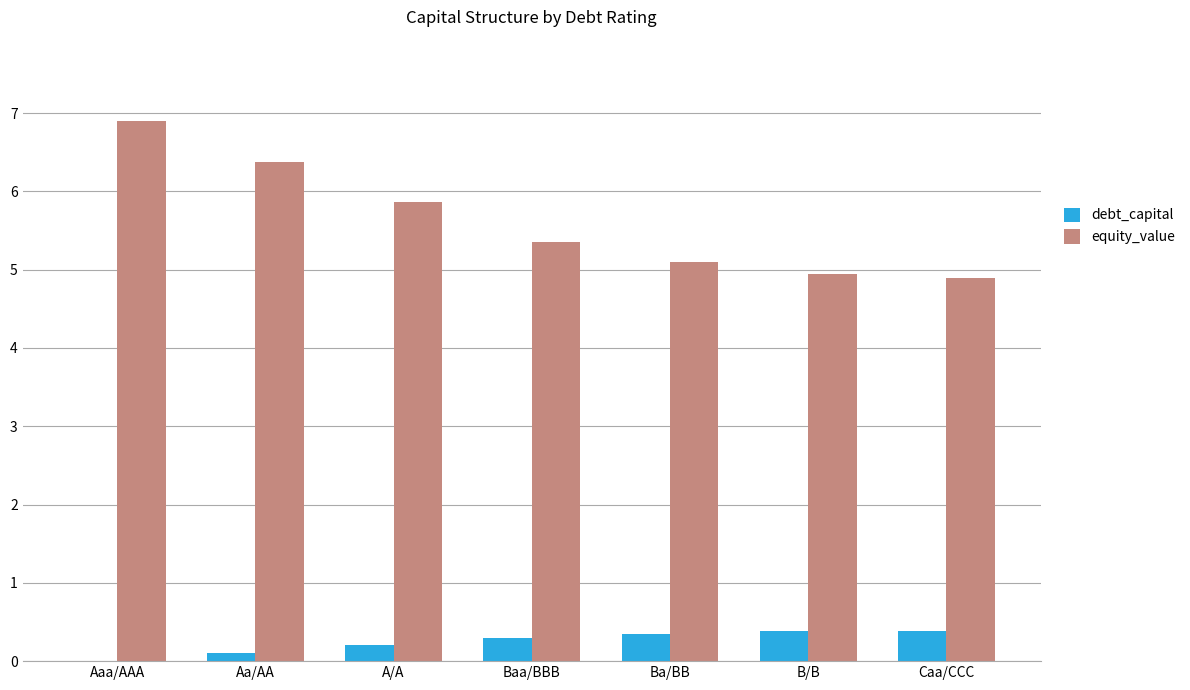

Which series has the largest total across all categories?

equity_value